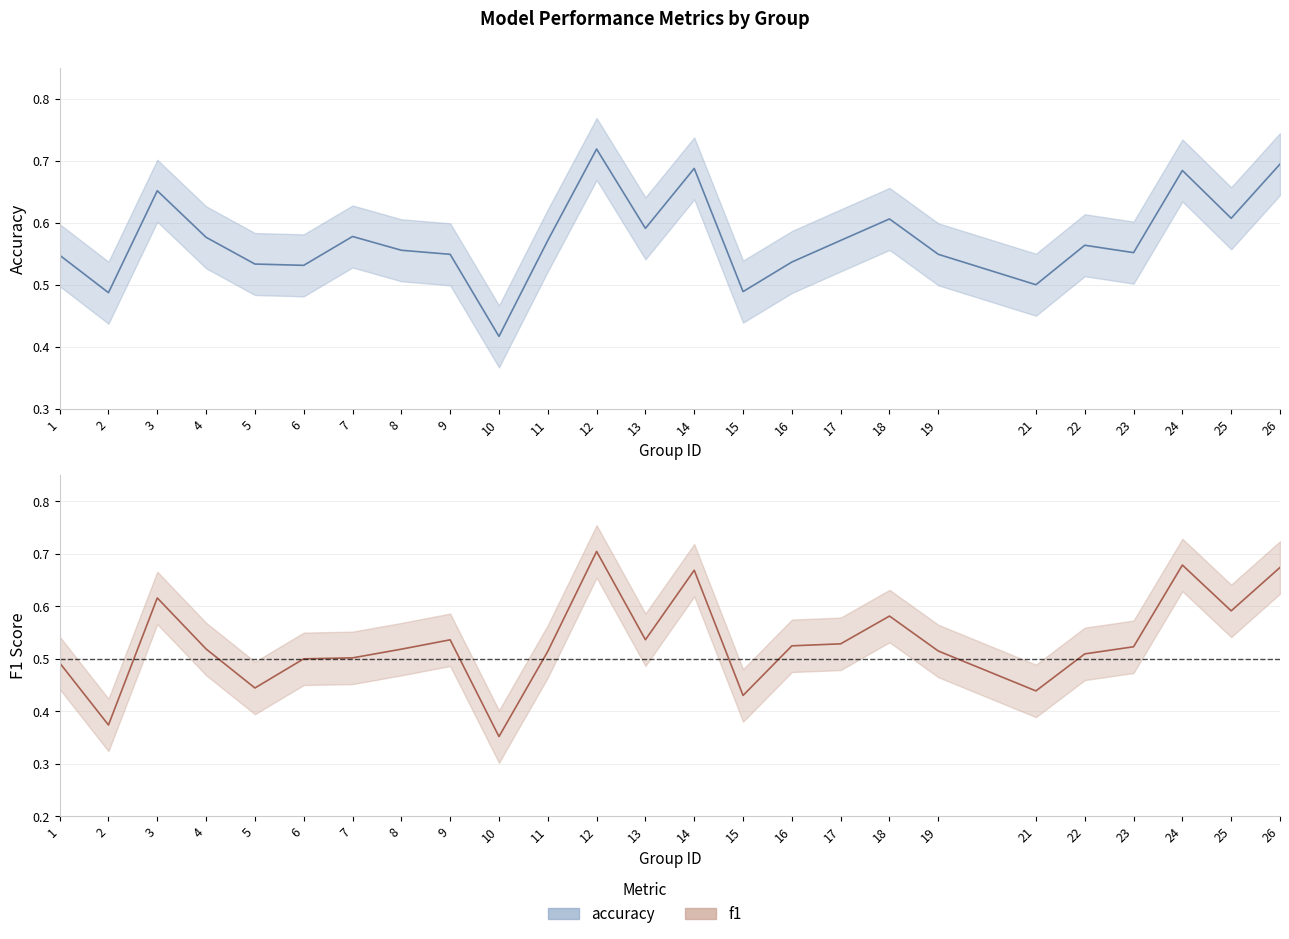

At how many categories does at least one series exceed 0?

25